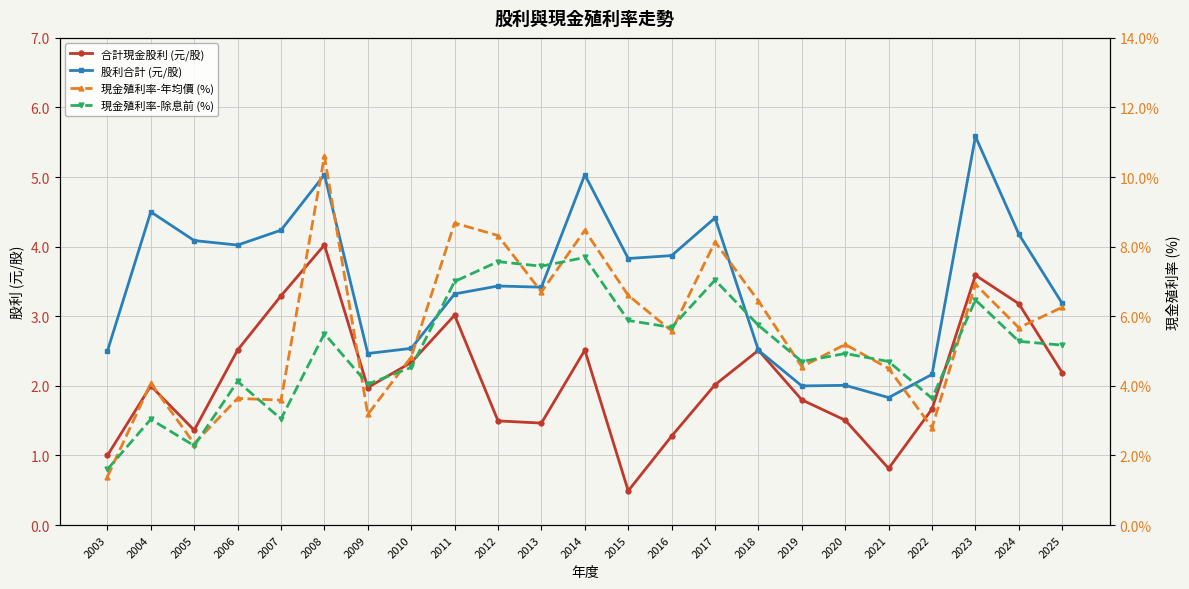

What is the sum of the 現金殖利率-除息前 (%) values at 2006 and 2023?

10.6